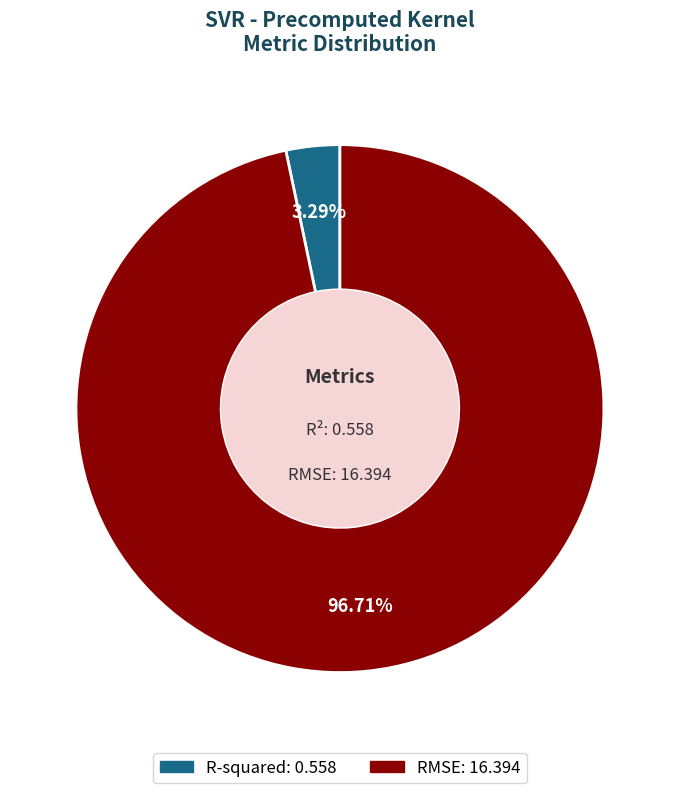

What is the largest slice in the pie chart?

RMSE